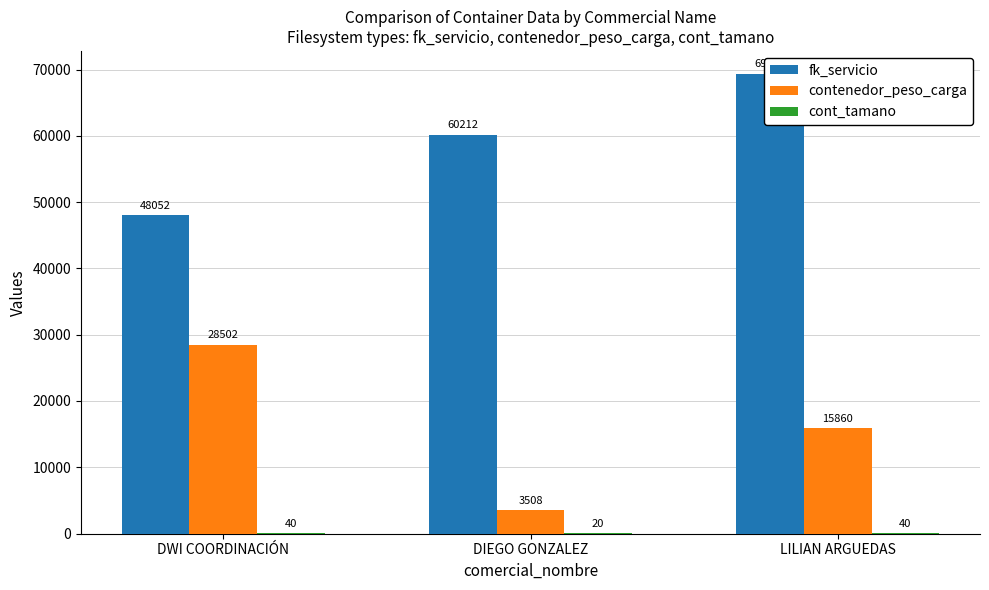

What is the maximum value shown in the chart?

69369